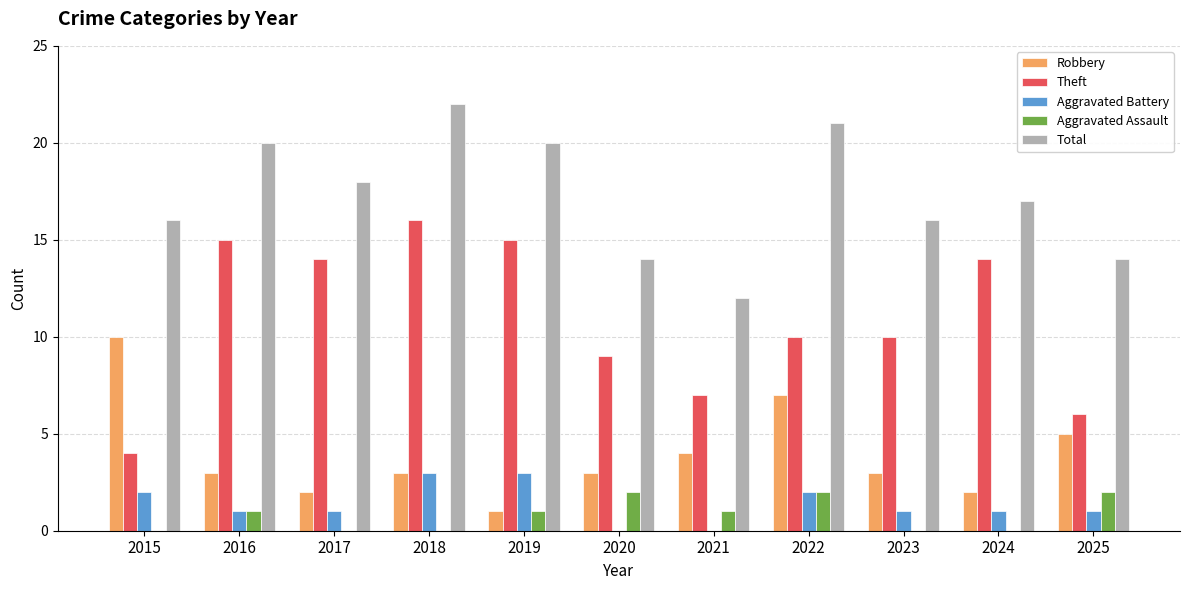

Reading left to right, transcribe all the data shown in this chart.

Robbery: 2015=10	2016=3	2017=2	2018=3	2019=1	2020=3	2021=4	2022=7	2023=3	2024=2	2025=5
Theft: 2015=4	2016=15	2017=14	2018=16	2019=15	2020=9	2021=7	2022=10	2023=10	2024=14	2025=6
Aggravated Battery: 2015=2	2016=1	2017=1	2018=3	2019=3	2020=0	2021=0	2022=2	2023=1	2024=1	2025=1
Aggravated Assault: 2015=0	2016=1	2017=0	2018=0	2019=1	2020=2	2021=1	2022=2	2023=0	2024=0	2025=2
Total: 2015=16	2016=20	2017=18	2018=22	2019=20	2020=14	2021=12	2022=21	2023=16	2024=17	2025=14